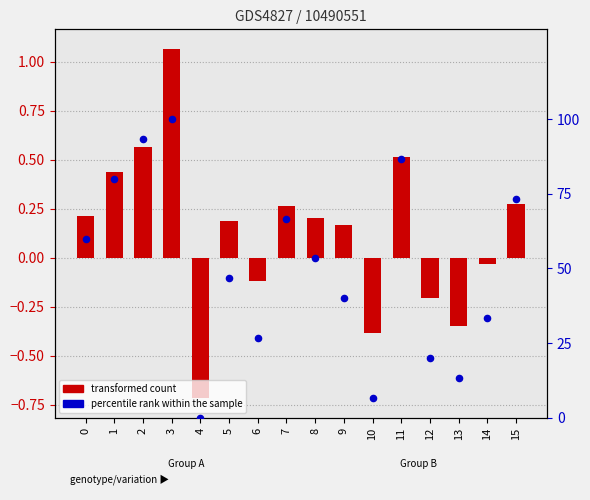

Which series reaches the maximum Y coordinate?

percentile rank within the sample